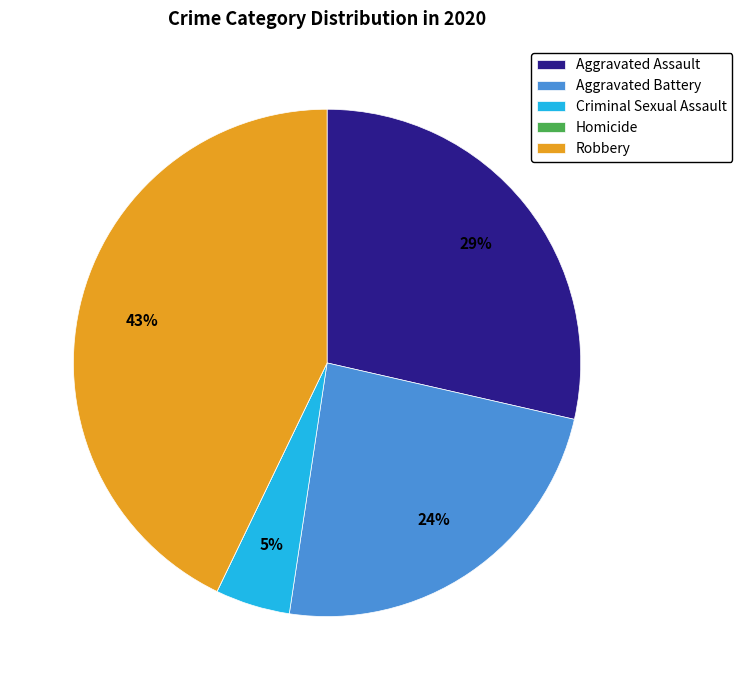

Approximately how many times larger is the value at Aggravated Assault compared to Aggravated Battery?

1.2